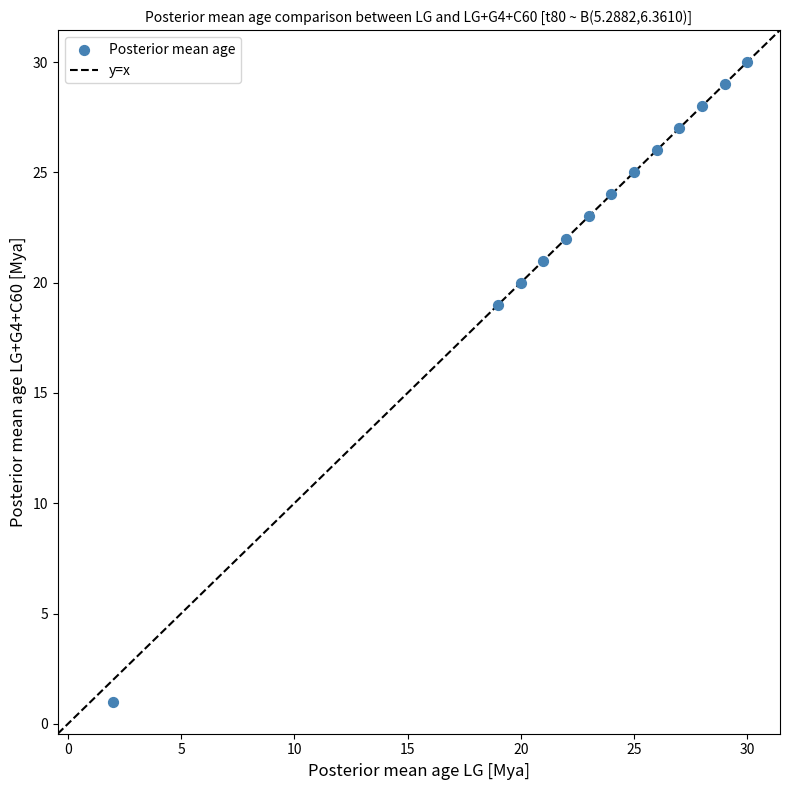

What is the range of Y values (max minus min)?

29